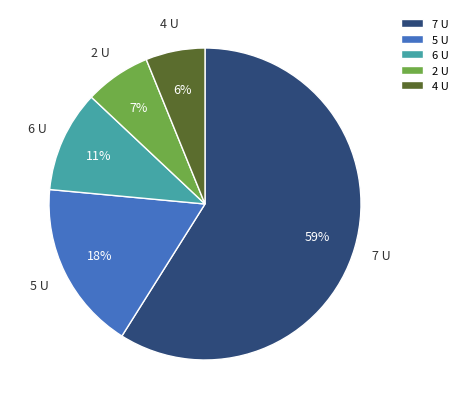

To the nearest percent, what is the average slice percentage?

20%